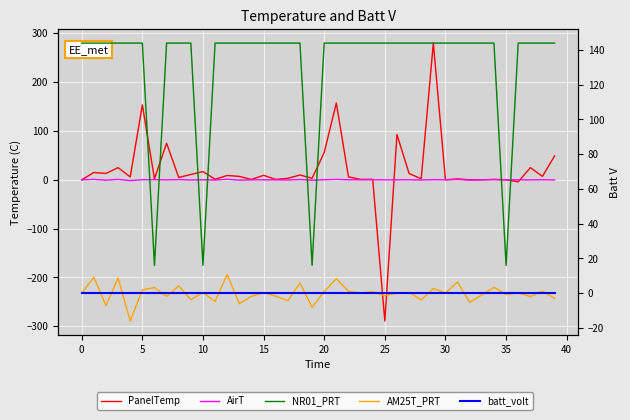

Which has a higher value, 35 or 35?

35